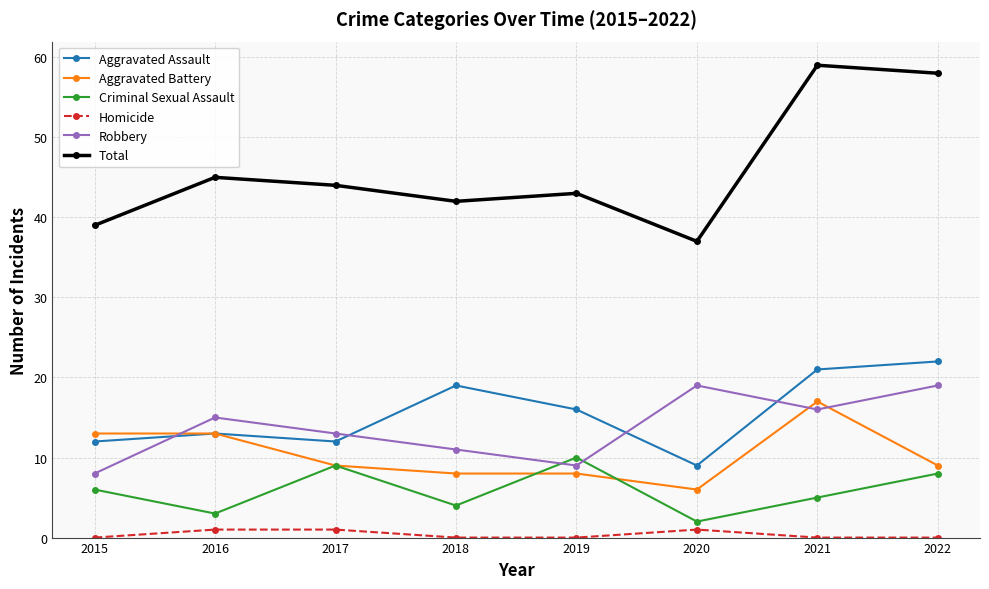

Is the value of Aggravated Battery at 2019 greater than the value of Criminal Sexual Assault at 2019?

No